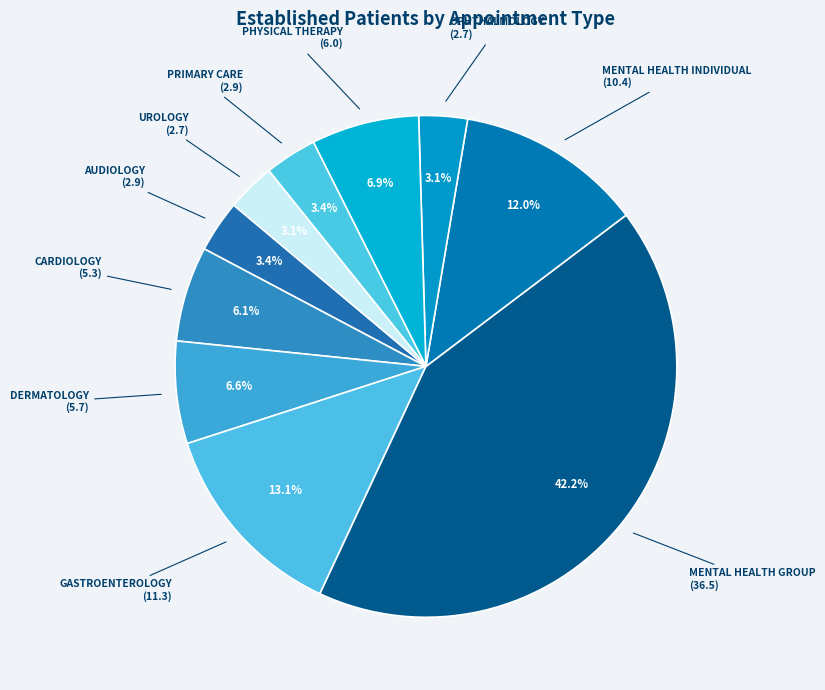

What percentage is the CARDIOLOGY slice, to the nearest percent?

6%